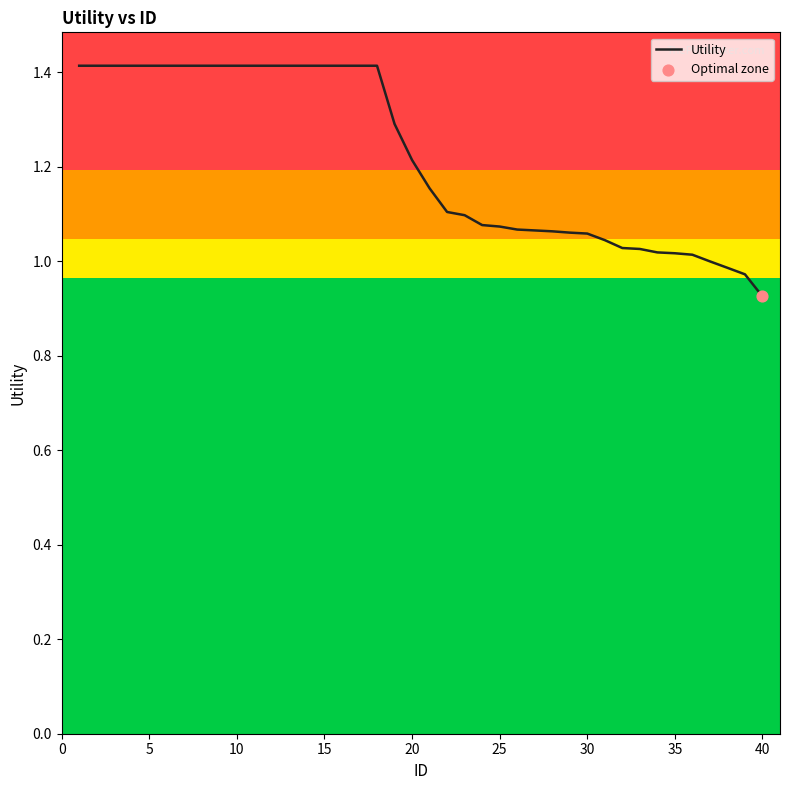

What is the difference between the maximum and minimum values?

0.5